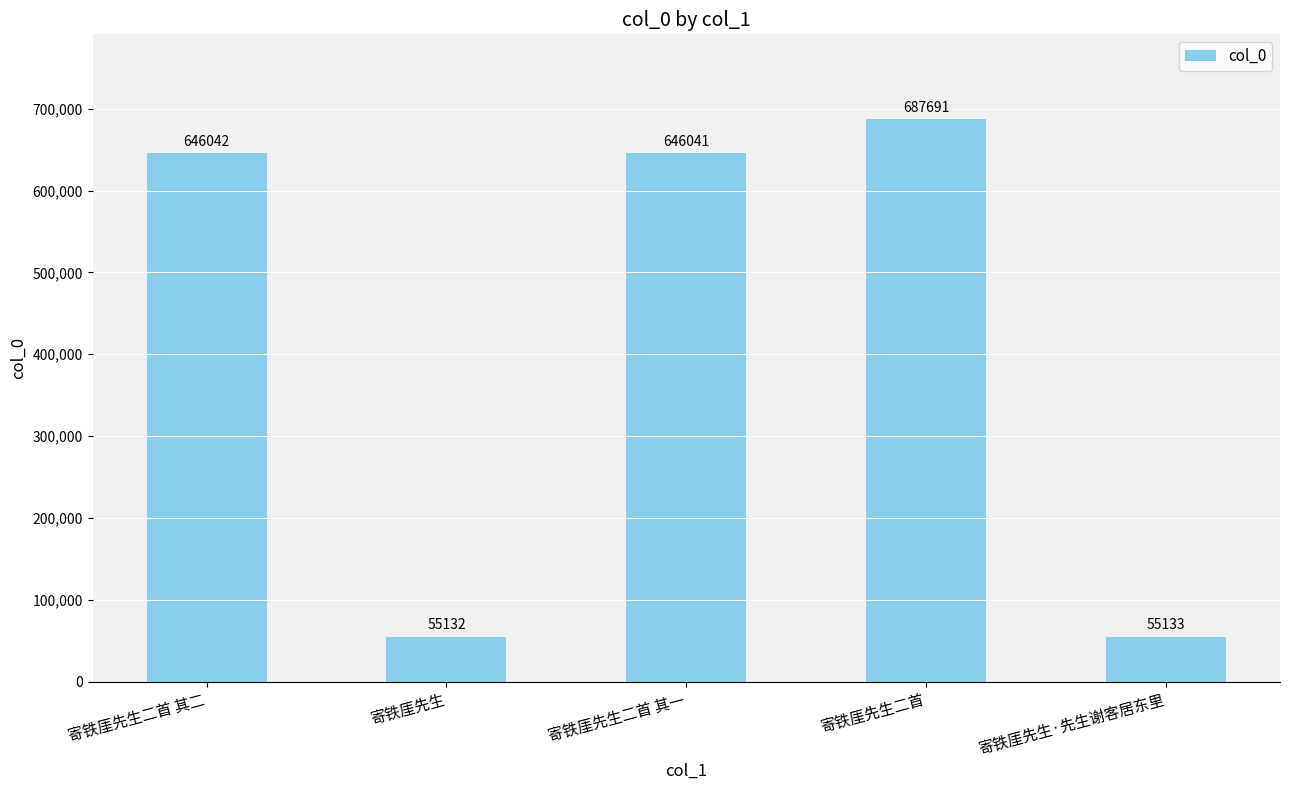

Rank the categories by value from lowest to highest.

寄铁厓先生, 寄铁厓先生·先生谢客居东里, 寄铁厓先生二首 其一, 寄铁厓先生二首 其二, 寄铁厓先生二首